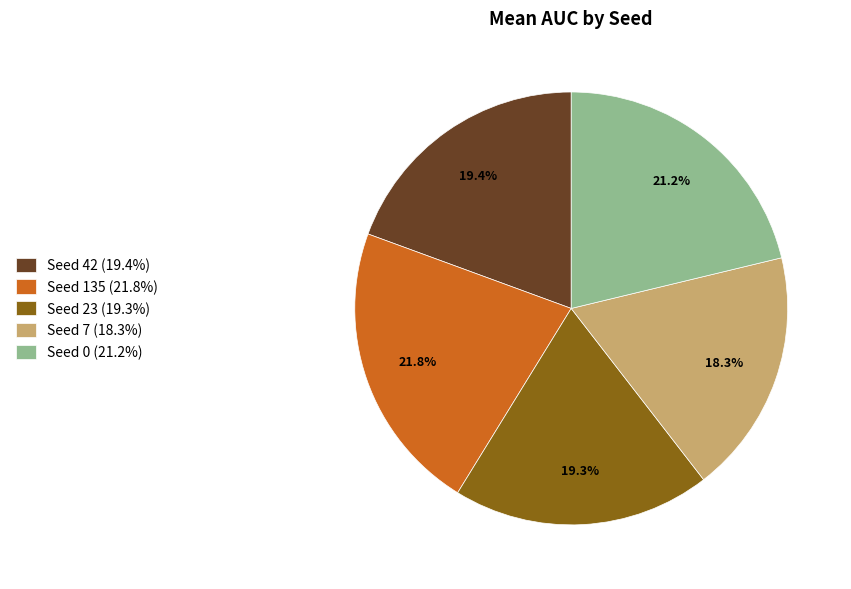

Which category has the biggest portion of the pie?

Seed 135 (21.8%)